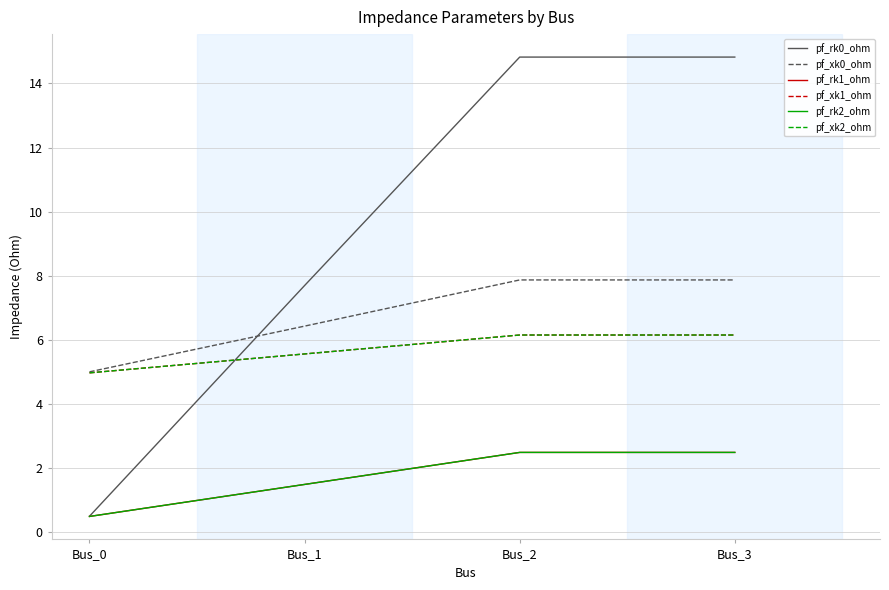

What are all the series names shown in the legend?

pf_rk0_ohm, pf_xk0_ohm, pf_rk1_ohm, pf_xk1_ohm, pf_rk2_ohm, pf_xk2_ohm